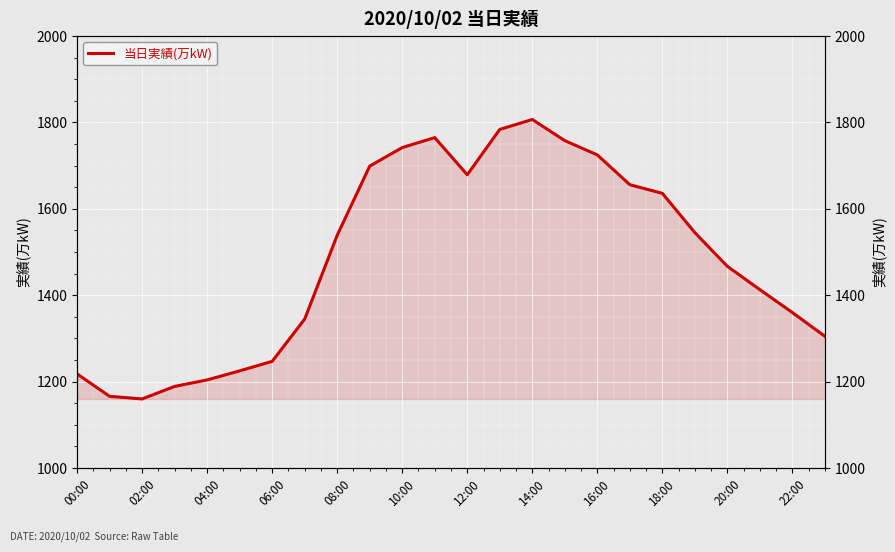

How many values are below 1539?

12